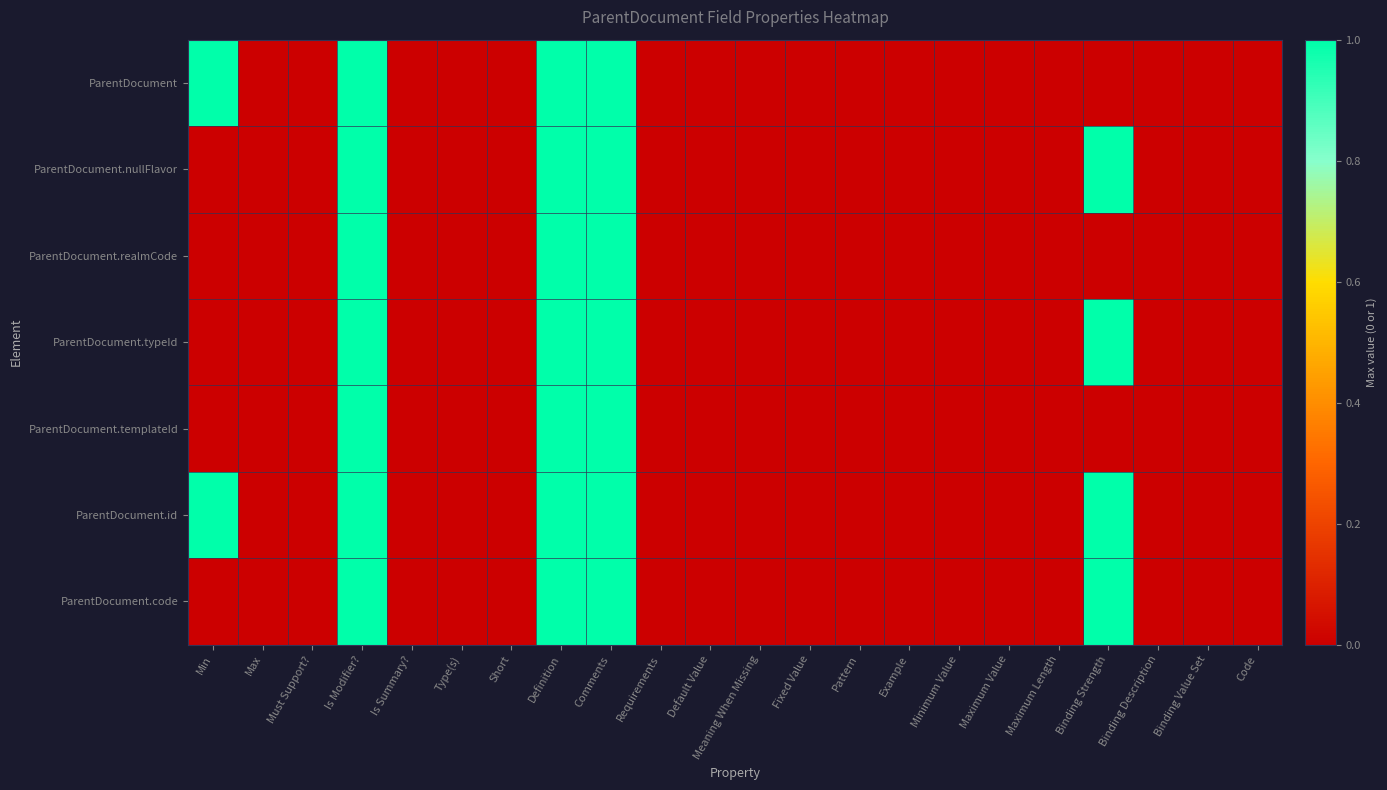

Reading left to right, list all the values displayed in this chart.

ParentDocument: Min=1	Max=0	Must Support?=0	Is Modifier?=1	Is Summary?=0	Type(s)=0	Short=0	Definition=1	Comments=1	Requirements=0	Default Value=0	Meaning When Missing=0	Fixed Value=0	Pattern=0	Example=0	Minimum Value=0	Maximum Value=0	Maximum Length=0	Binding Strength=0	Binding Description=0	Binding Value Set=0	Code=0
ParentDocument.nullFlavor: Min=0	Max=0	Must Support?=0	Is Modifier?=1	Is Summary?=0	Type(s)=0	Short=0	Definition=1	Comments=1	Requirements=0	Default Value=0	Meaning When Missing=0	Fixed Value=0	Pattern=0	Example=0	Minimum Value=0	Maximum Value=0	Maximum Length=0	Binding Strength=1	Binding Description=0	Binding Value Set=0	Code=0
ParentDocument.realmCode: Min=0	Max=0	Must Support?=0	Is Modifier?=1	Is Summary?=0	Type(s)=0	Short=0	Definition=1	Comments=1	Requirements=0	Default Value=0	Meaning When Missing=0	Fixed Value=0	Pattern=0	Example=0	Minimum Value=0	Maximum Value=0	Maximum Length=0	Binding Strength=0	Binding Description=0	Binding Value Set=0	Code=0
ParentDocument.typeId: Min=0	Max=0	Must Support?=0	Is Modifier?=1	Is Summary?=0	Type(s)=0	Short=0	Definition=1	Comments=1	Requirements=0	Default Value=0	Meaning When Missing=0	Fixed Value=0	Pattern=0	Example=0	Minimum Value=0	Maximum Value=0	Maximum Length=0	Binding Strength=1	Binding Description=0	Binding Value Set=0	Code=0
ParentDocument.templateId: Min=0	Max=0	Must Support?=0	Is Modifier?=1	Is Summary?=0	Type(s)=0	Short=0	Definition=1	Comments=1	Requirements=0	Default Value=0	Meaning When Missing=0	Fixed Value=0	Pattern=0	Example=0	Minimum Value=0	Maximum Value=0	Maximum Length=0	Binding Strength=0	Binding Description=0	Binding Value Set=0	Code=0
ParentDocument.id: Min=1	Max=0	Must Support?=0	Is Modifier?=1	Is Summary?=0	Type(s)=0	Short=0	Definition=1	Comments=1	Requirements=0	Default Value=0	Meaning When Missing=0	Fixed Value=0	Pattern=0	Example=0	Minimum Value=0	Maximum Value=0	Maximum Length=0	Binding Strength=1	Binding Description=0	Binding Value Set=0	Code=0
ParentDocument.code: Min=0	Max=0	Must Support?=0	Is Modifier?=1	Is Summary?=0	Type(s)=0	Short=0	Definition=1	Comments=1	Requirements=0	Default Value=0	Meaning When Missing=0	Fixed Value=0	Pattern=0	Example=0	Minimum Value=0	Maximum Value=0	Maximum Length=0	Binding Strength=1	Binding Description=0	Binding Value Set=0	Code=0